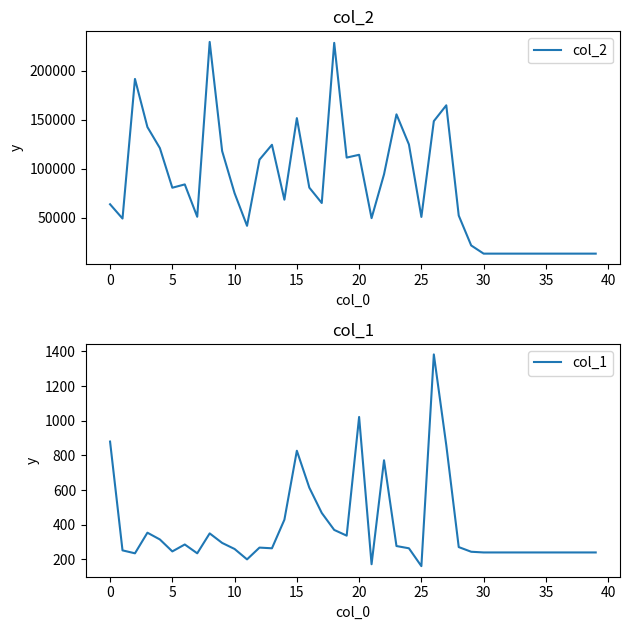

Rank the series by their average value, from lowest to highest.

col_1, col_2